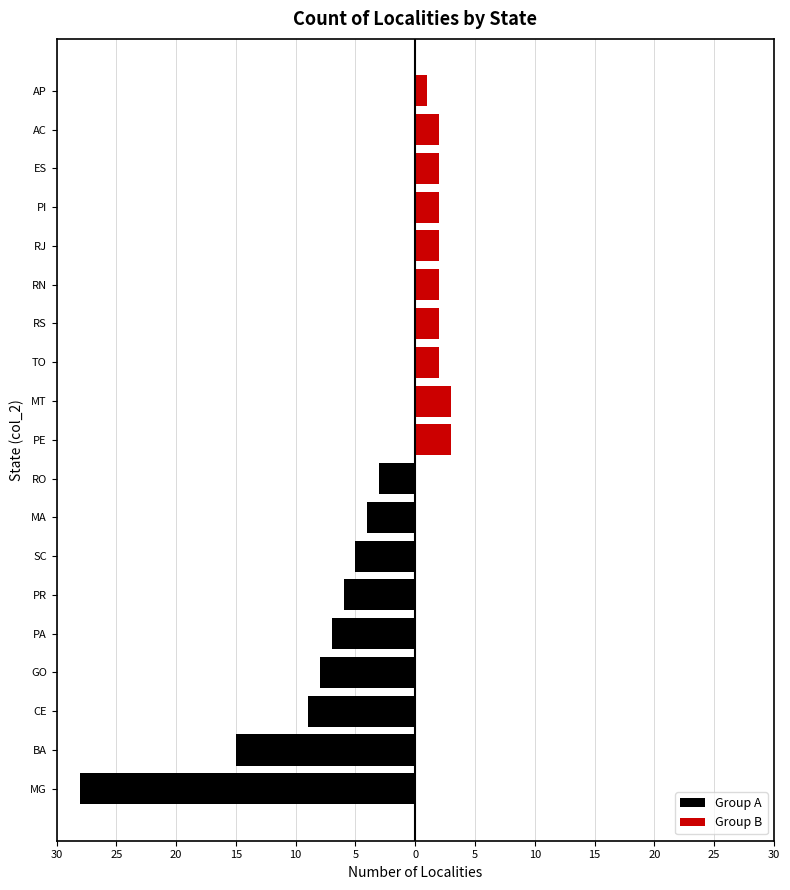

What is the average value?

6